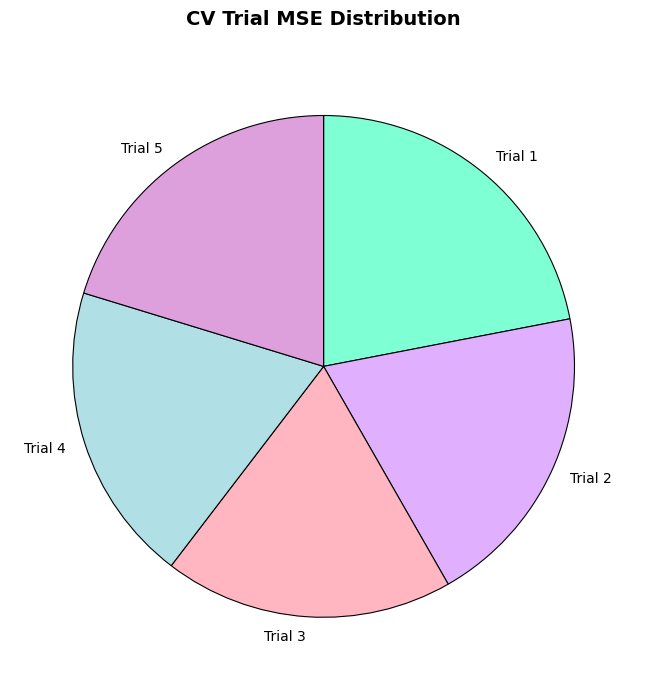

Is the sum of Trial 5 and Trial 3 greater than half?

No